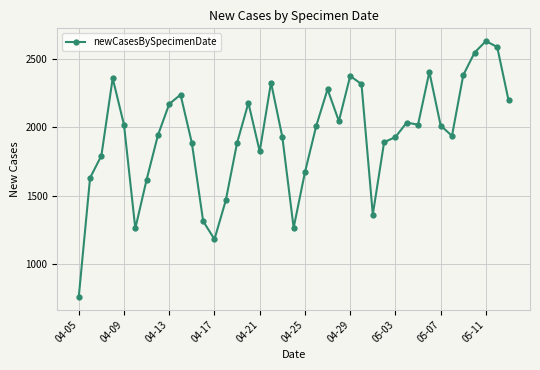

What is the sum of all values?

75705